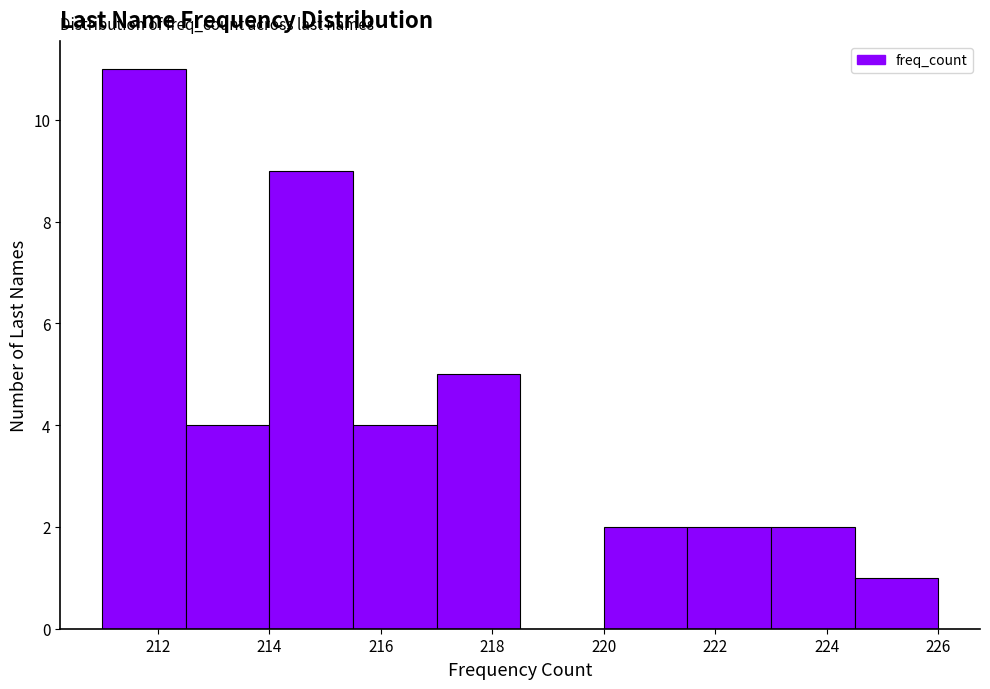

Which range on the x-axis has the tallest bar?

211.0 to 212.5